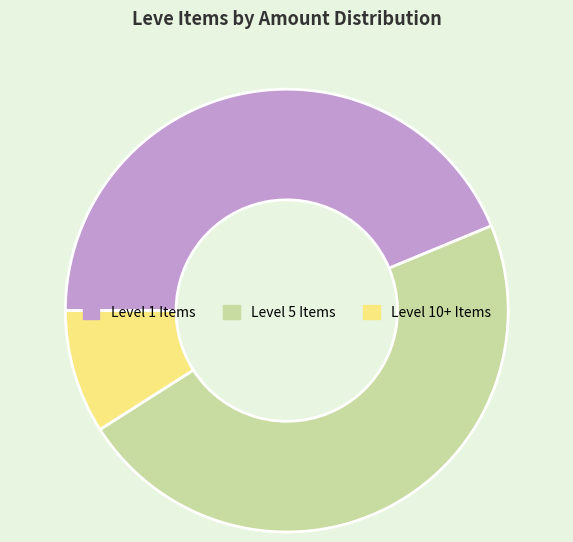

What is the largest slice in the pie chart?

Level 5 Items